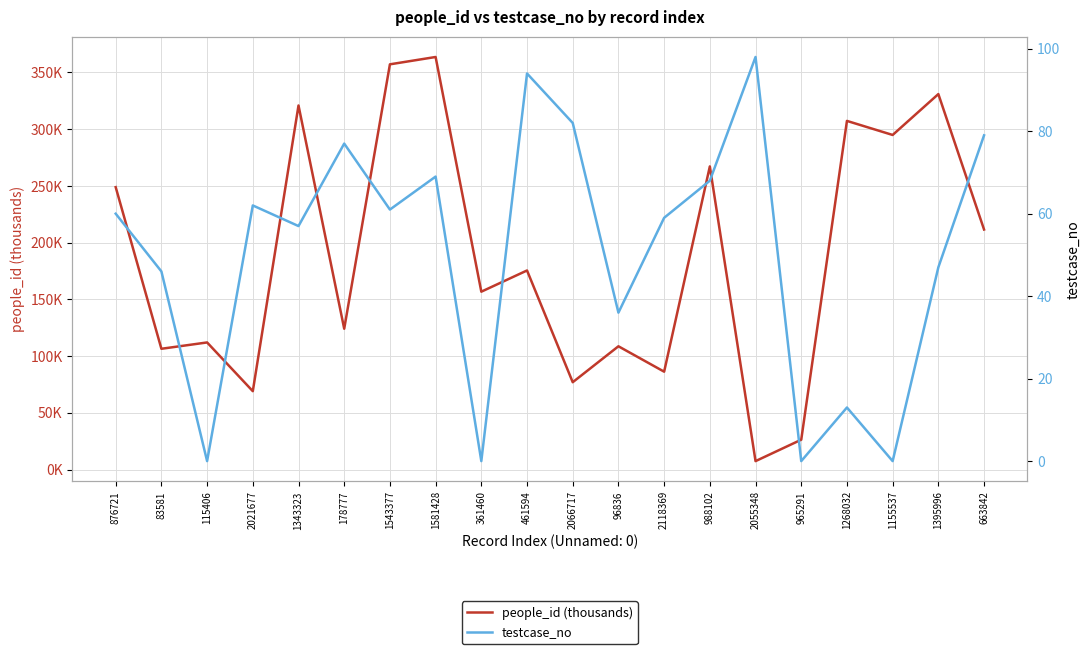

Is it true that testcase_no equals 79.0 at 663842?

True